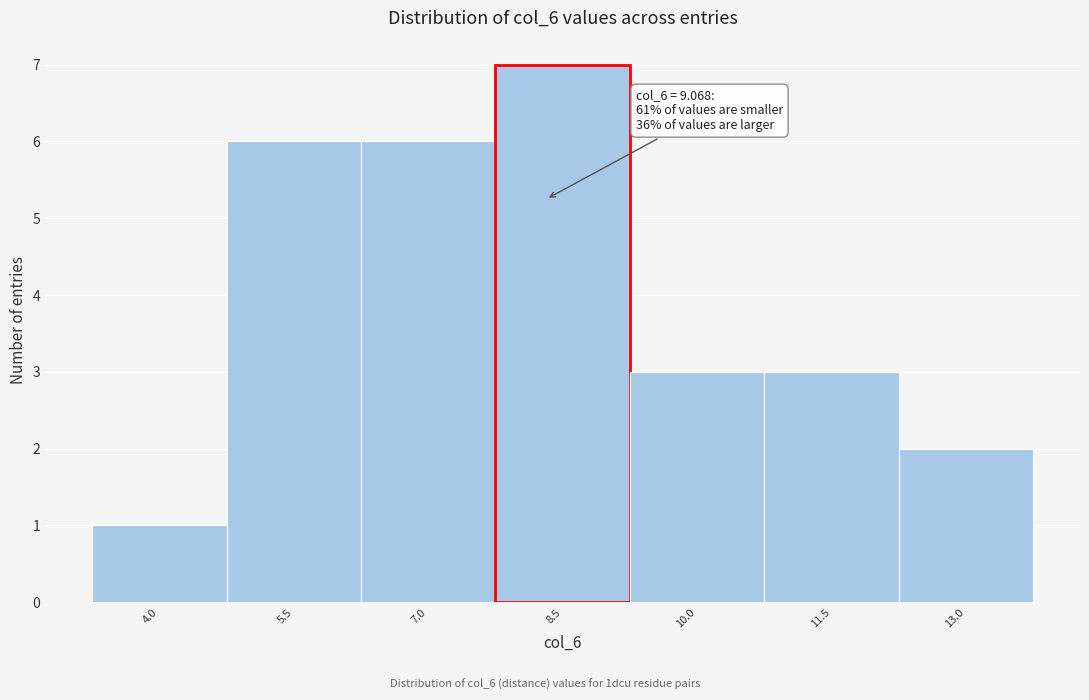

Reading left to right, transcribe all the data shown in this chart.

1	6	6	7	3	3	2